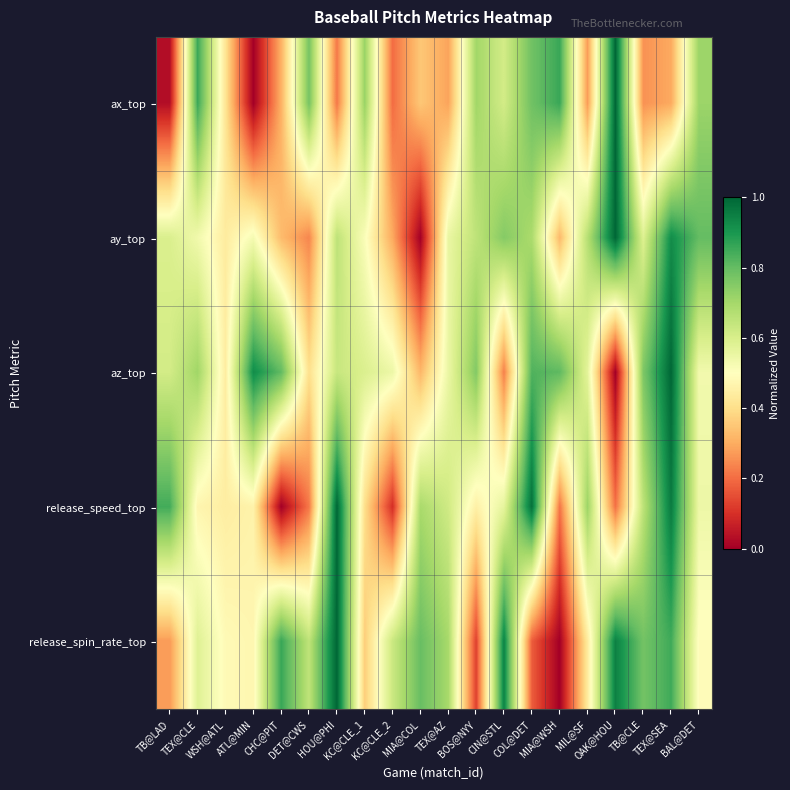

Between MIA@COL and HOU@PHI, which is larger?

MIA@COL